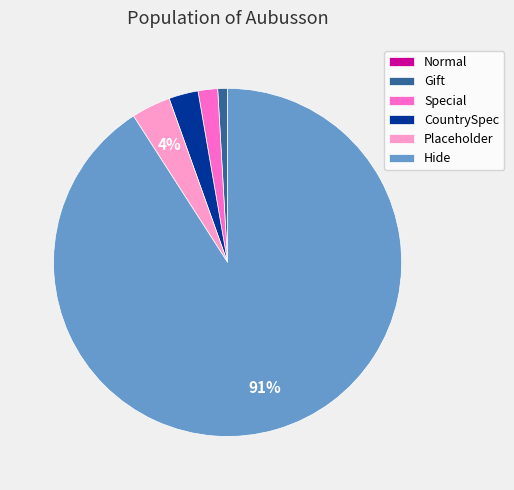

Does Hide represent more than half of the total?

Yes